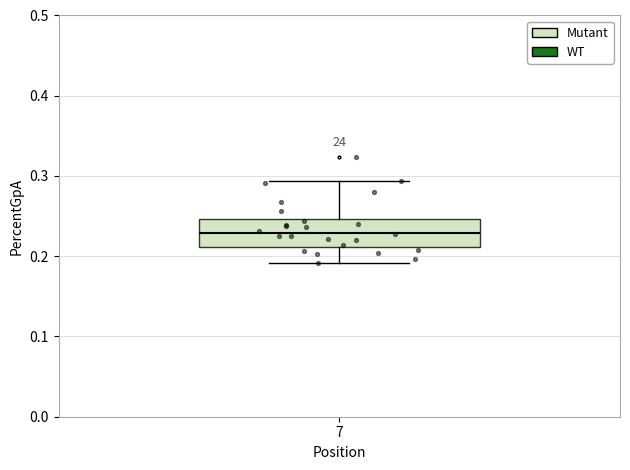

Read this box plot against the y-axis: the position of the median line, the range covered by the box, and the ends of both whiskers. The values are not printed on the chart, so give them approximately, as read against the axis.

median 0.23, box 0.21 to 0.25, whiskers 0.19 to 0.29